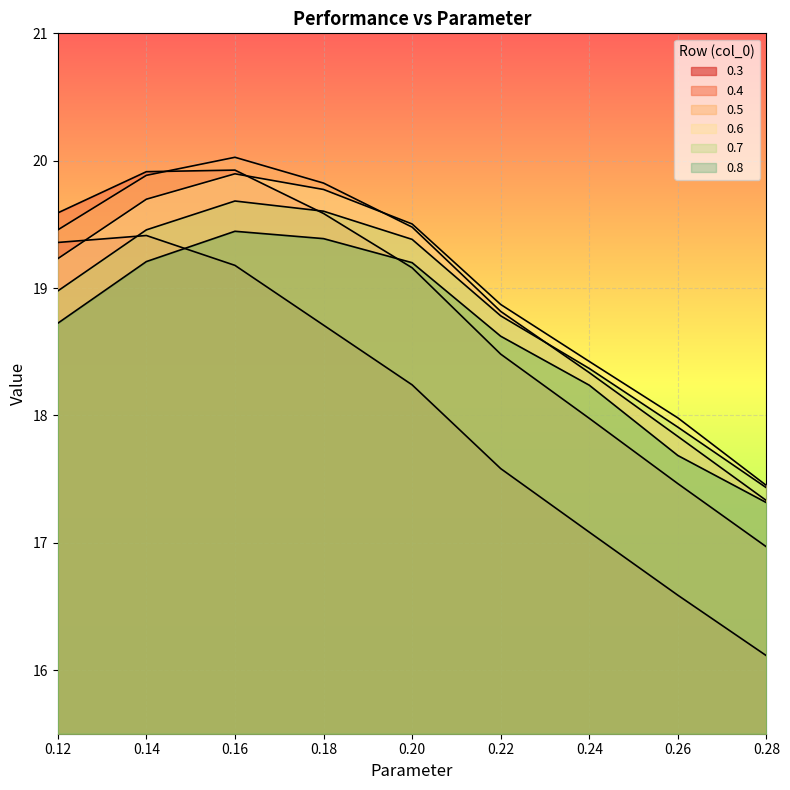

In 0.8, how many points are higher than both neighbors (excluding endpoints)?

1